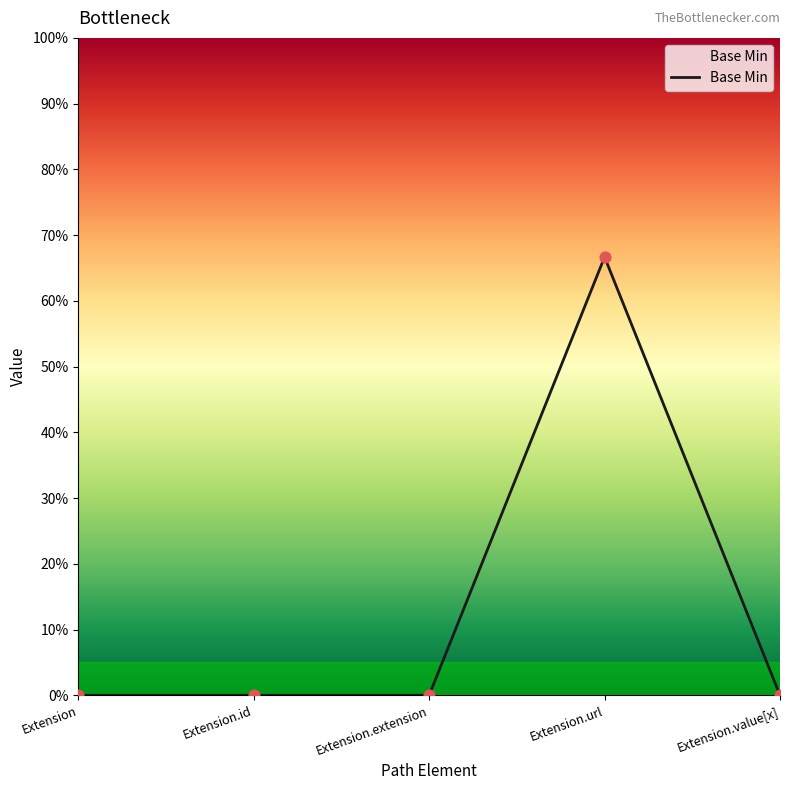

Between Extension.value[x] and Extension.url, which is larger?

Extension.url